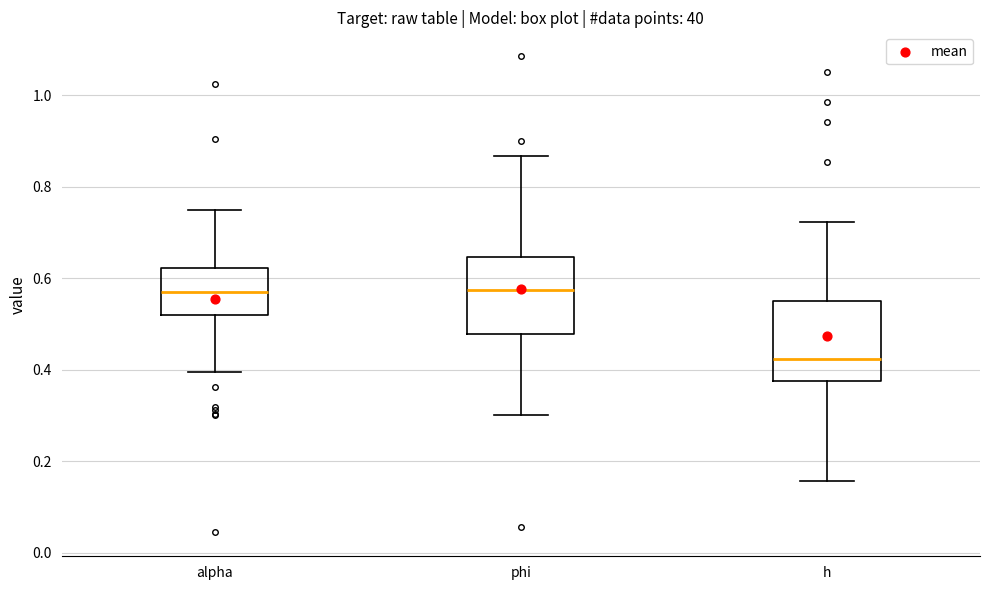

Reading left to right, transcribe this box plot: for each box, give where its median line is, the range the box spans, and where its two whiskers end, as read against the y-axis. The values are not printed on the chart, so give them approximately, as read against the axis.

alpha: median 0.56, box 0.52 to 0.62, whiskers 0.40 to 0.74
phi: median 0.58, box 0.48 to 0.64, whiskers 0.30 to 0.86
h: median 0.42, box 0.38 to 0.56, whiskers 0.16 to 0.72